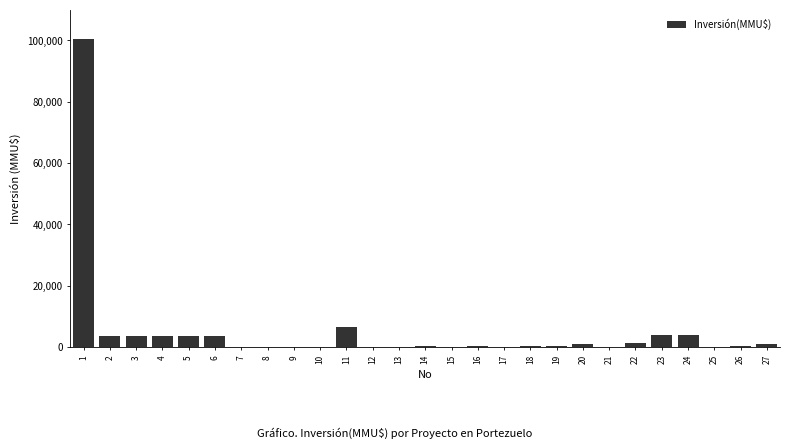

What is the greatest value displayed?

100320